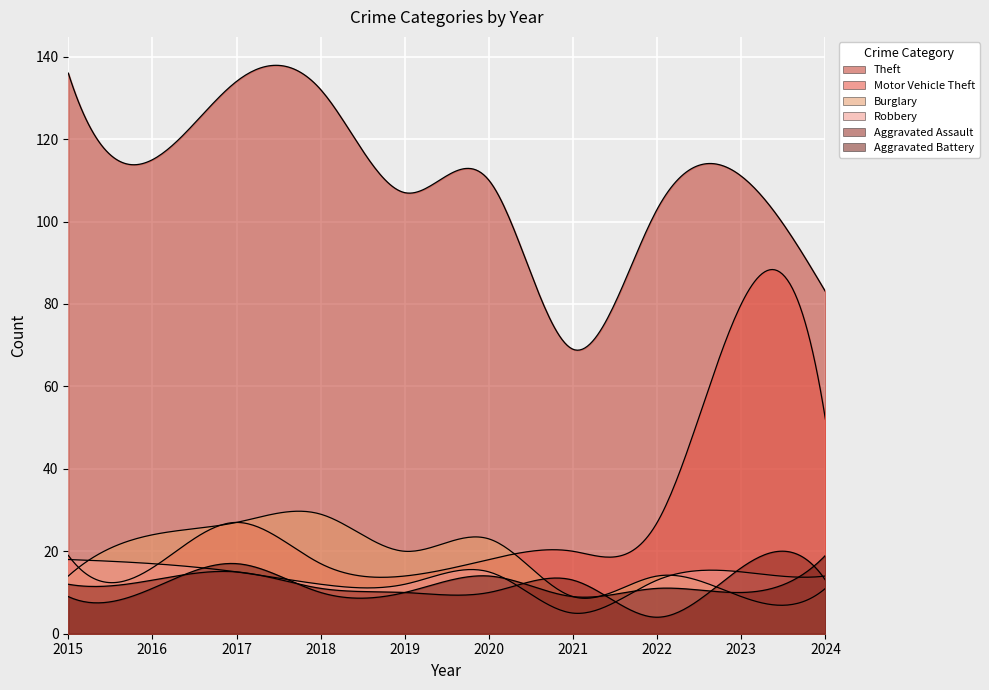

True or false: Aggravated Assault has more than 1 points higher than both neighbors.

True